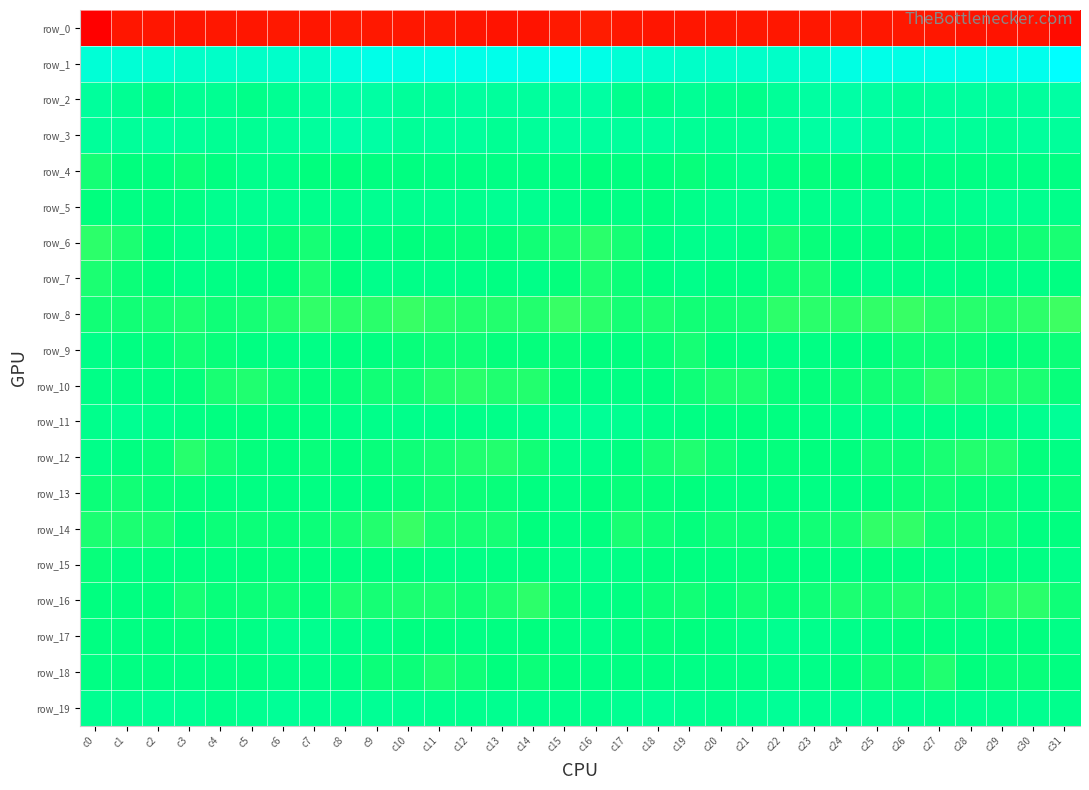

Which series has the largest total across all categories?

row_1